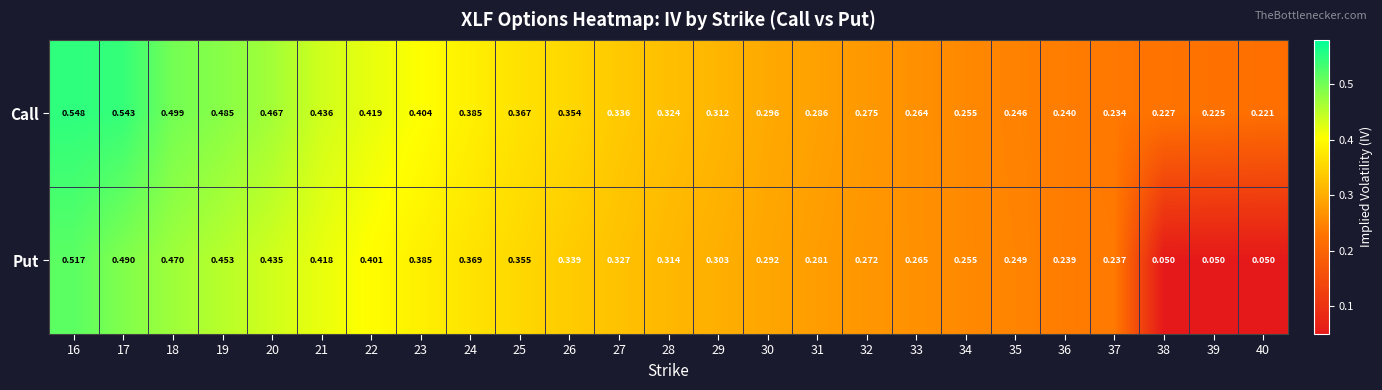

Rank the series at 24 from highest to lowest value.

Call, Put